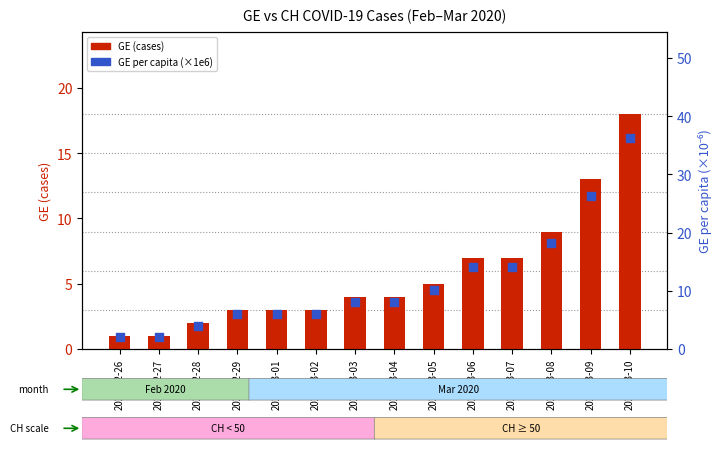

Which series contains the highest Y value?

GE per capita (×1e6)